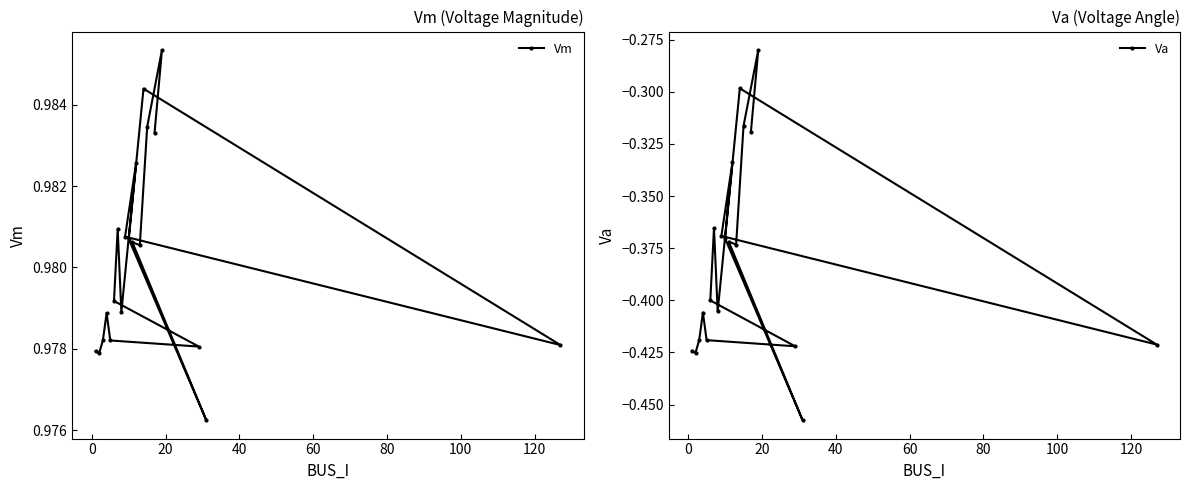

What is the difference between the maximum and second lowest values in the Va series?

0.1